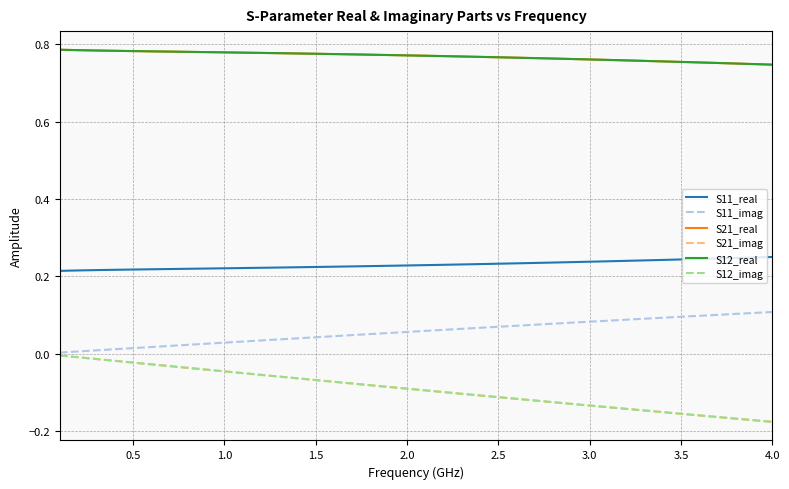

True or false: S12_imag and S21_real intersect in this chart.

False